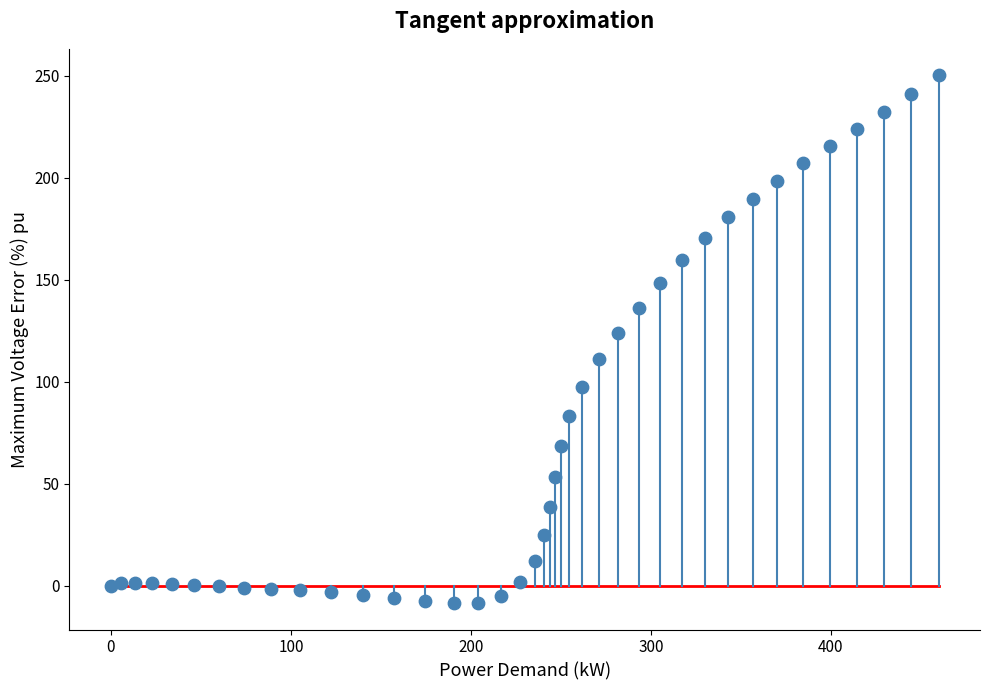

What Y value in the scatter plot is closest to 120?

123.7